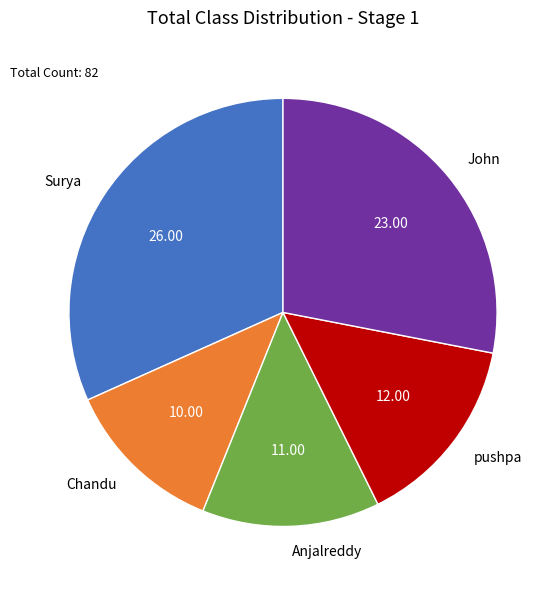

Count the number of slices in the pie.

5